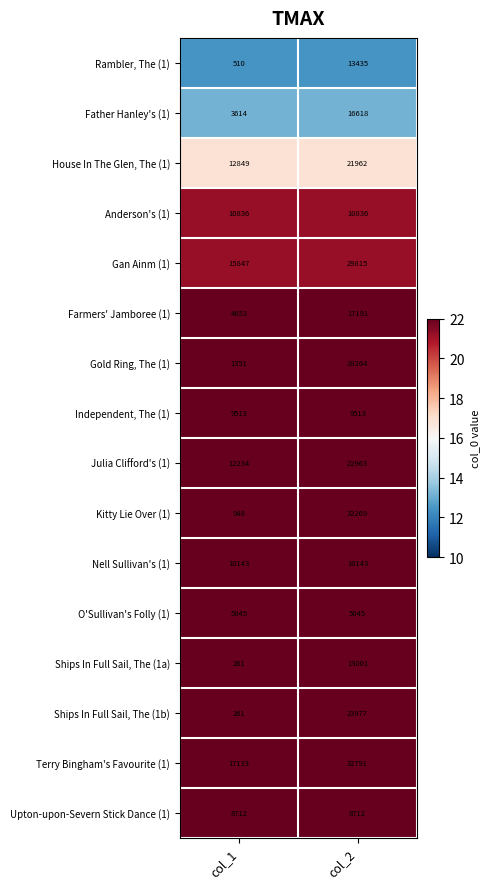

What is the maximum value for Ships In Full Sail, The (1b)?

23977